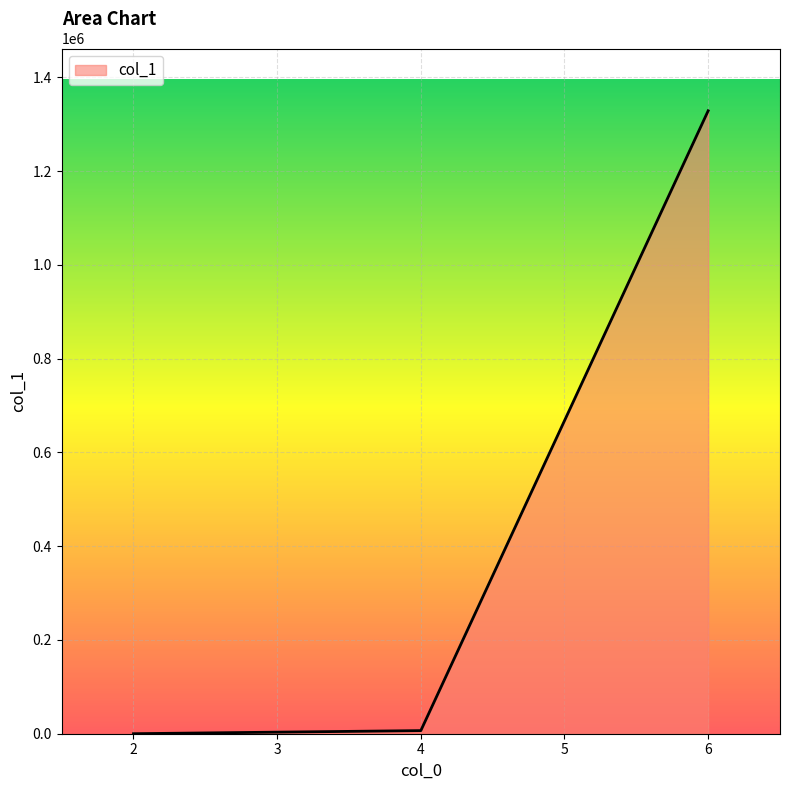

What is the difference between the maximum and minimum values?

1328397